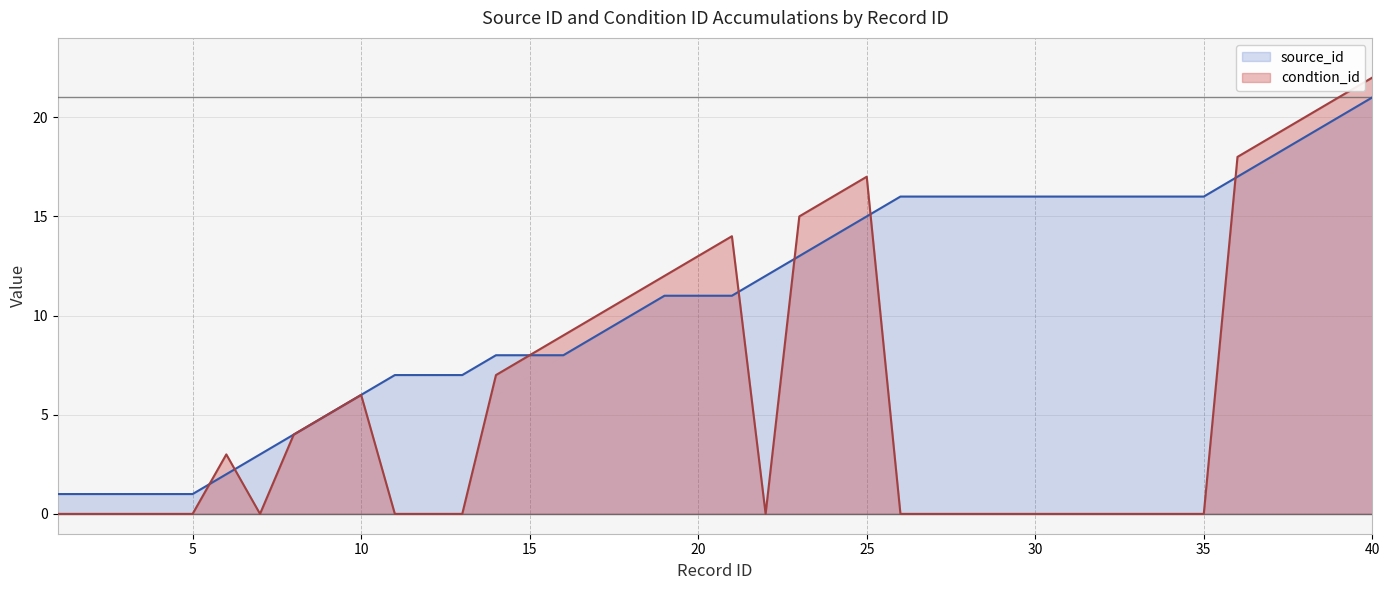

True or false: source_id and condtion_id intersect in this chart.

True